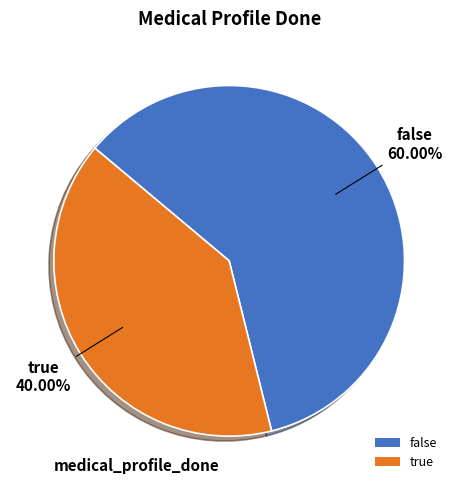

To the nearest percent, what is the combined percentage of true and false?

100%